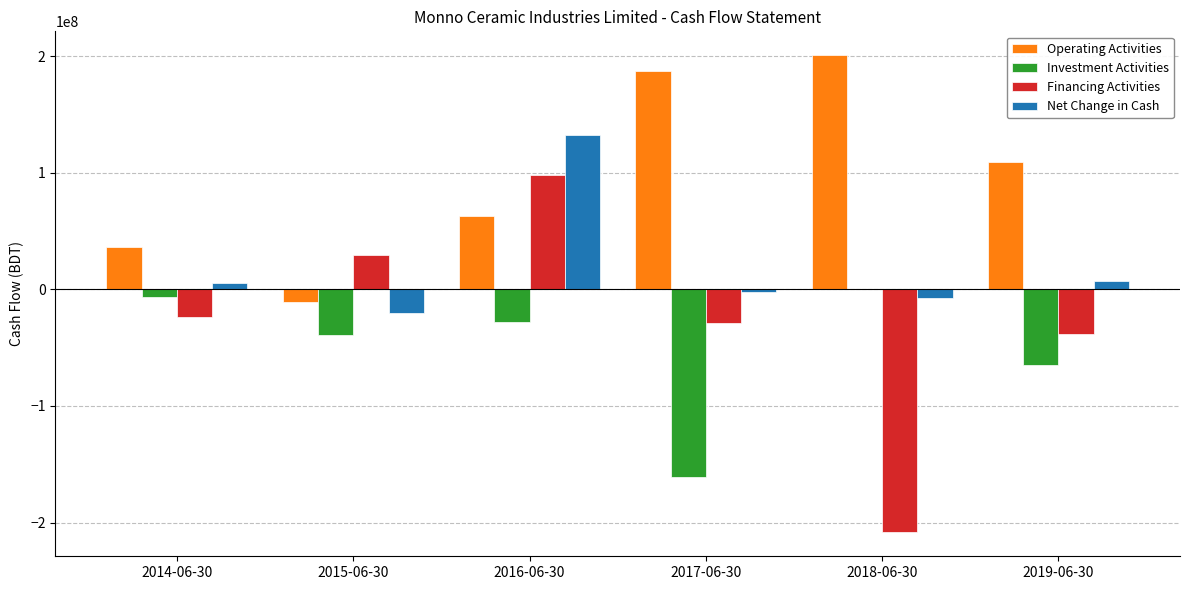

What is the sum of the Financing Activities values at 2016-06-30 and 2015-06-30?

127617871